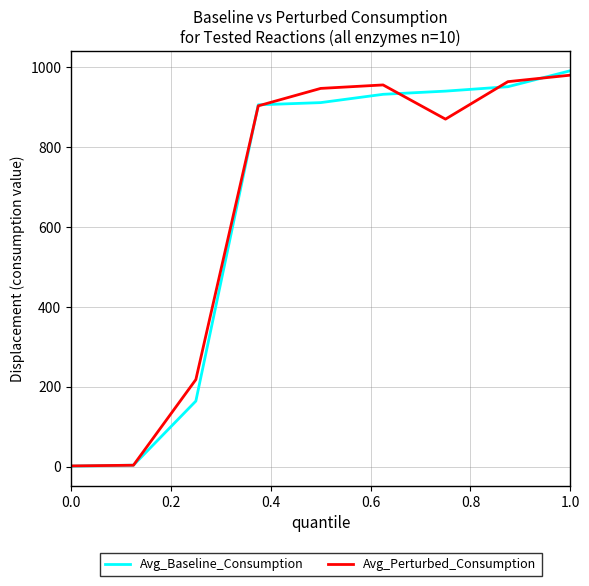

What are all the series names shown in the legend?

Avg_Baseline_Consumption, Avg_Perturbed_Consumption